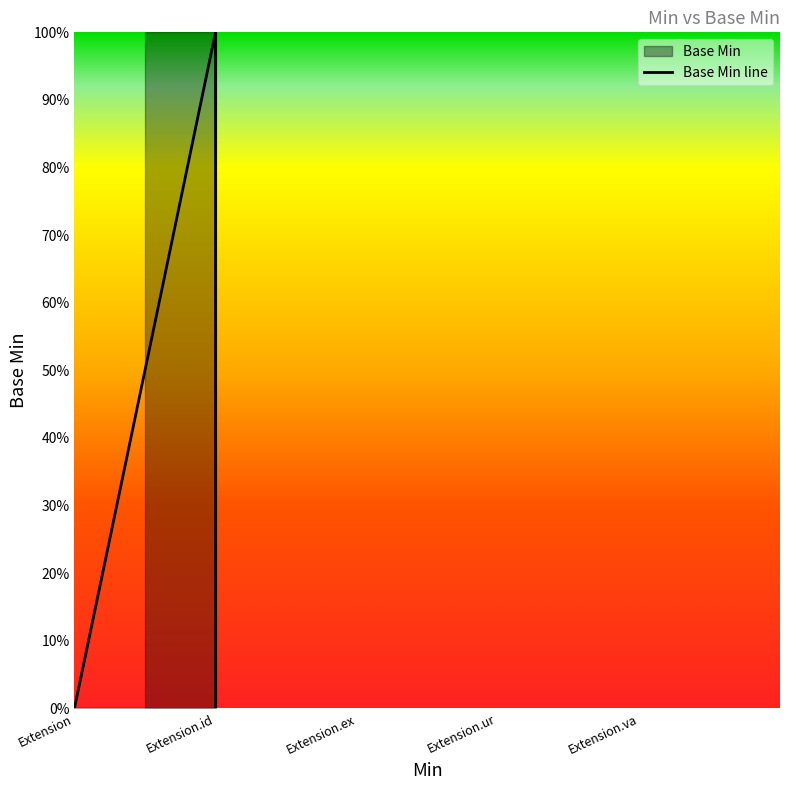

What is the change in value from Extension.id to Extension.url?

+1